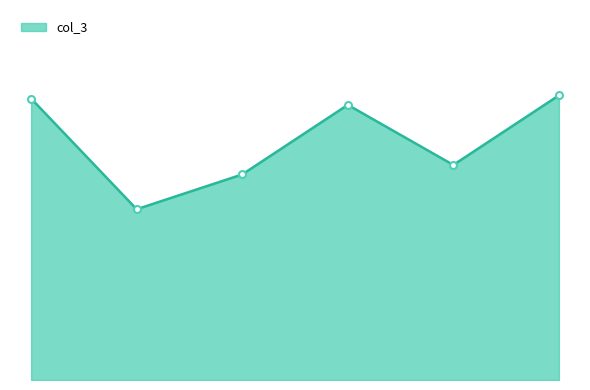

Reading right to left, transcribe all the data shown in this chart.

72.0	54.4	69.6	52.0	43.2	71.2